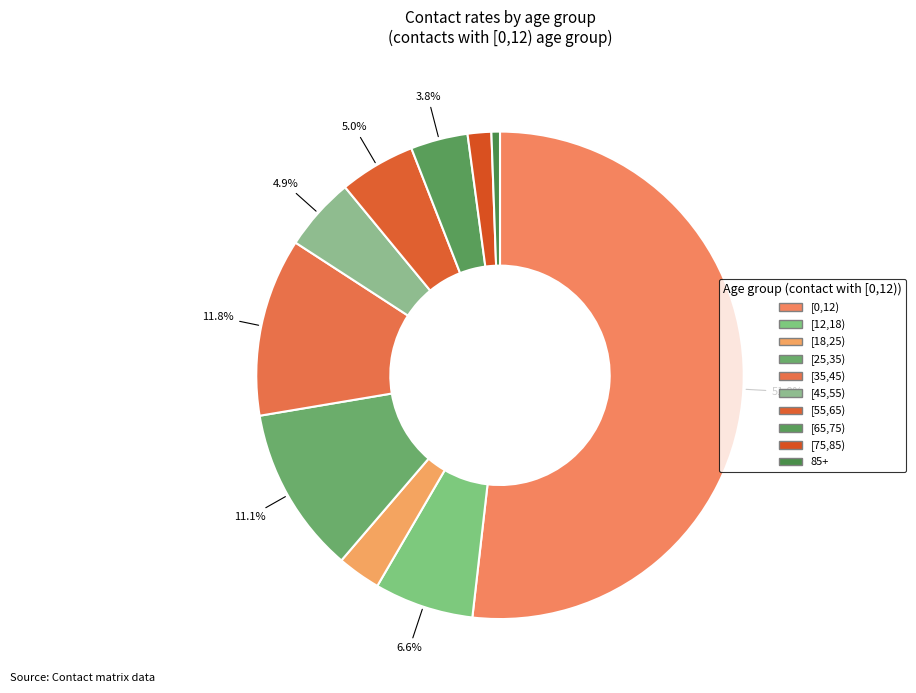

What percentage is the [45,55) slice, to the nearest percent?

5%